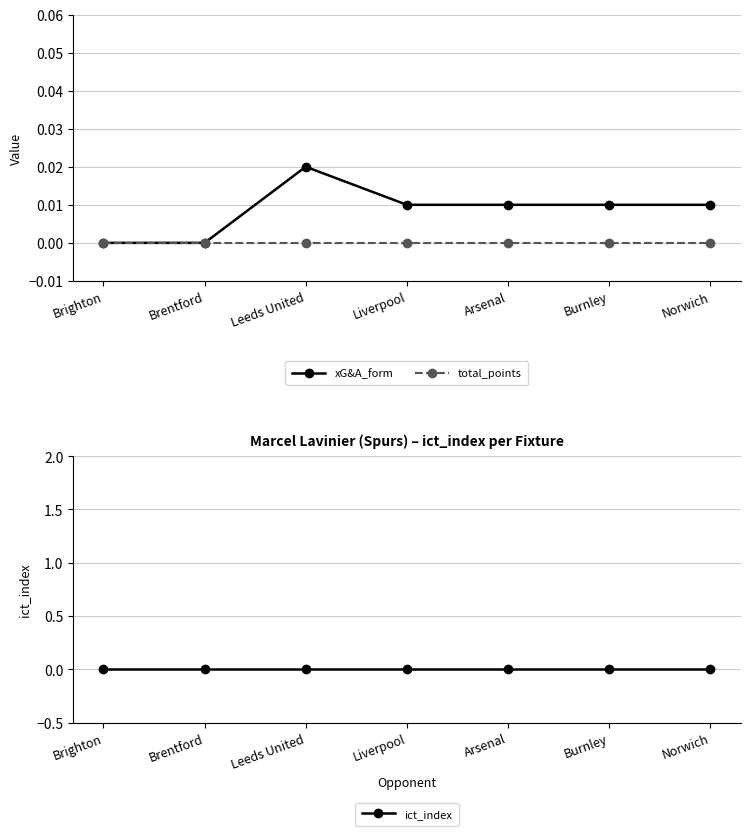

The value of total_points at Brighton is 0.0. True or false?

True